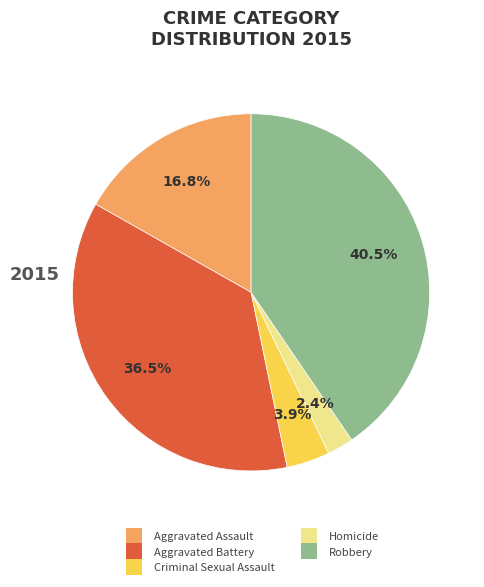

Between Robbery and Criminal Sexual Assault, which is larger?

Robbery